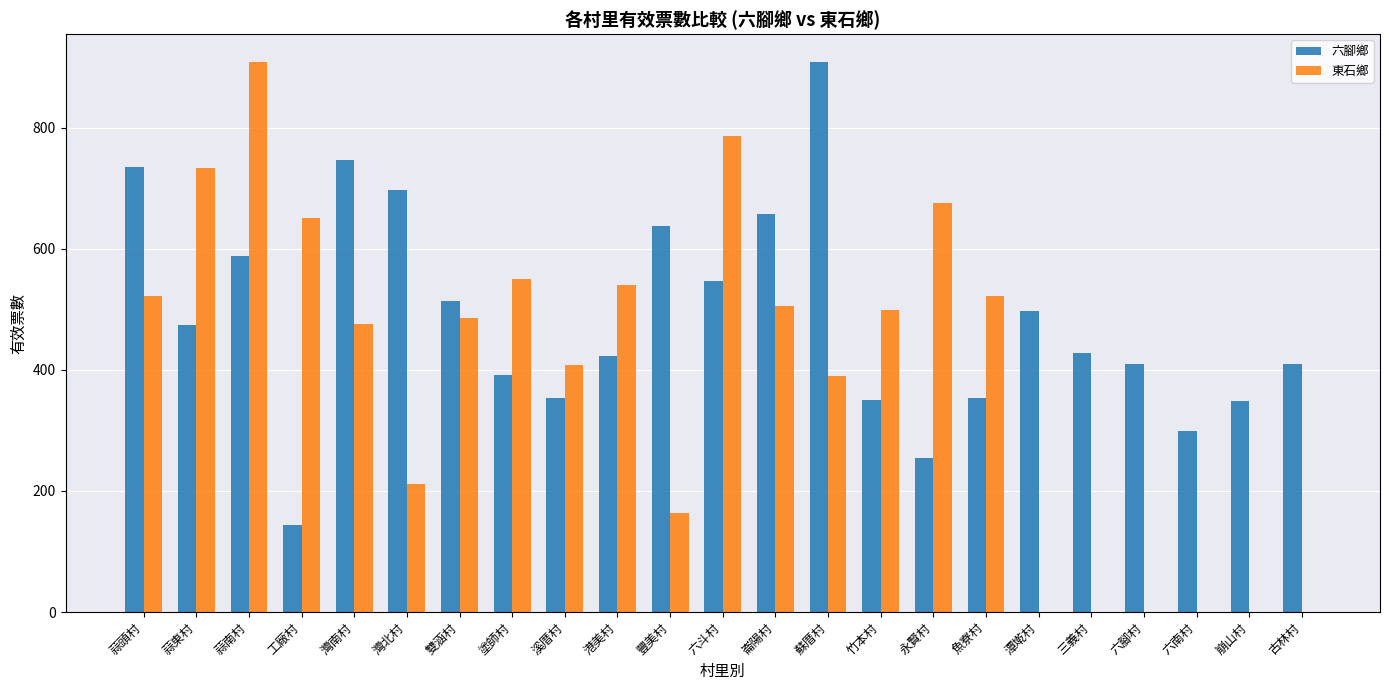

How many groups of bars are there?

23